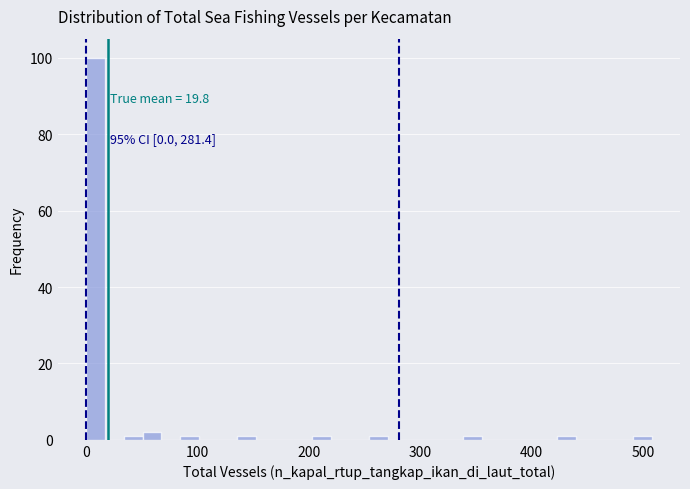

Around what value on the x-axis is the tallest bar? Give the approximate position of its centre, as read against the axis.

10